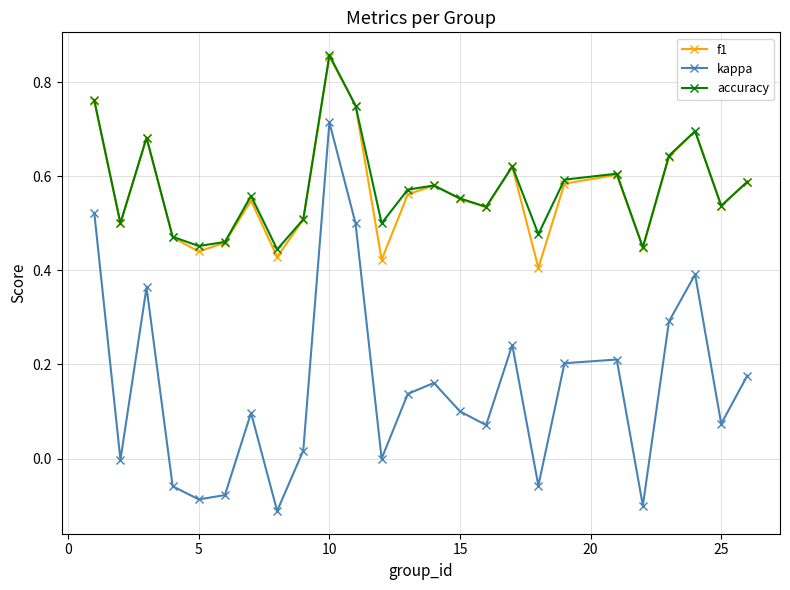

How many distinct data groups are displayed?

3